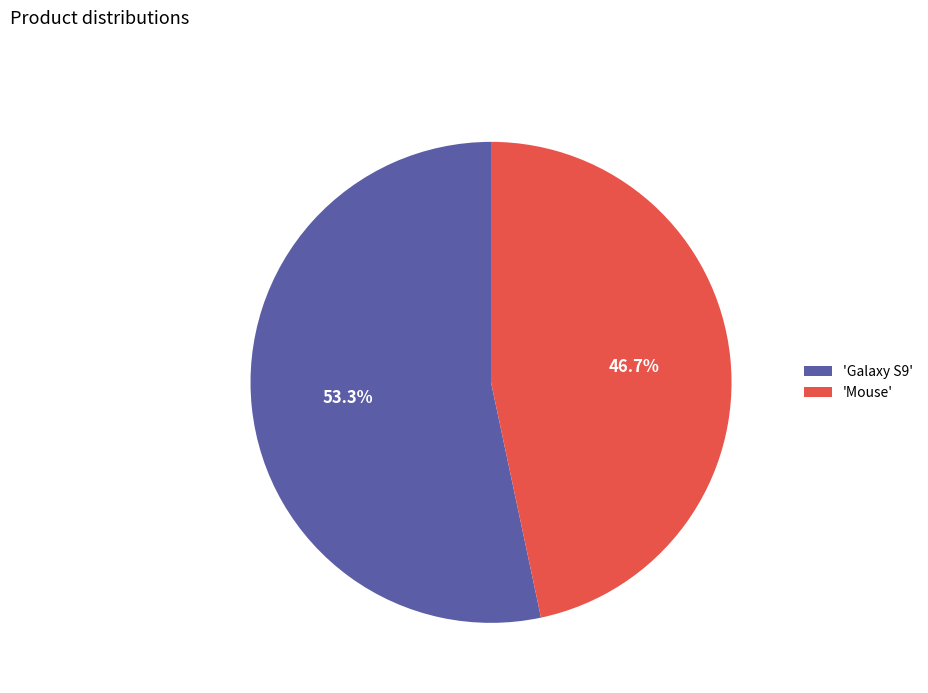

Which category has the biggest portion of the pie?

'Galaxy S9'